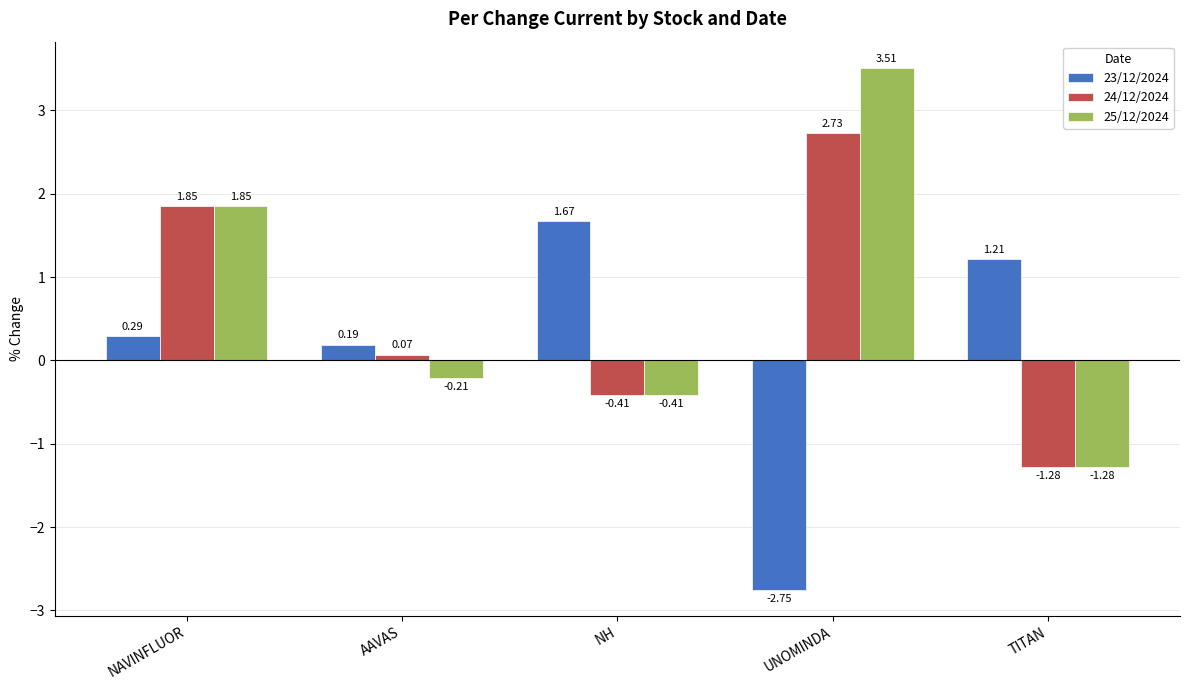

Count the number of data series in this chart.

3